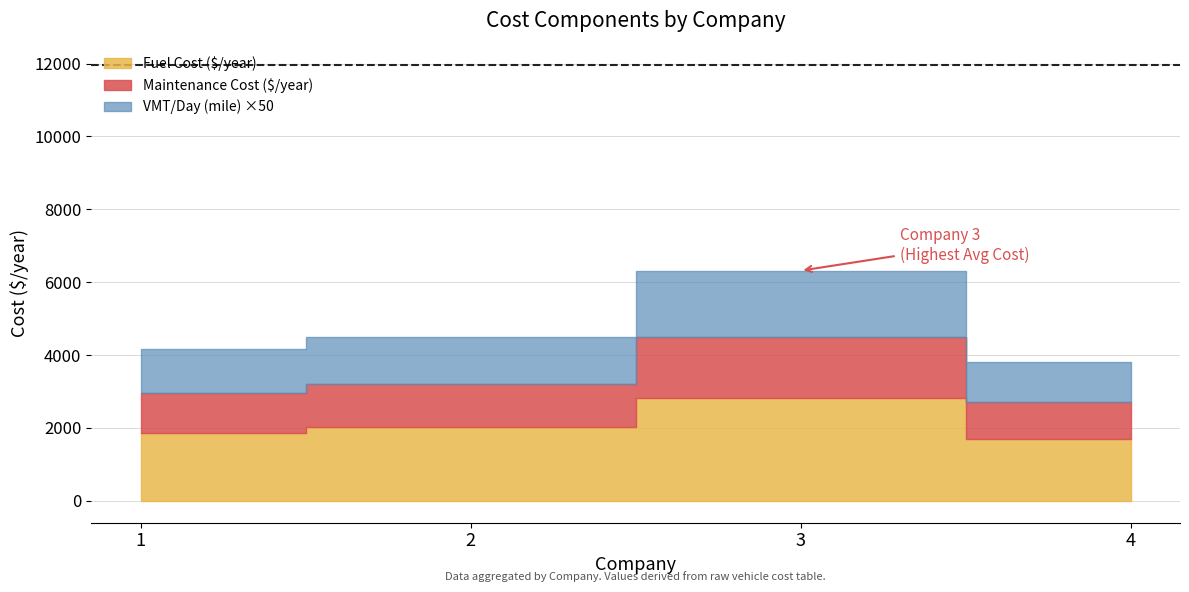

Where is the first local maximum for Annual TOC ($/year)?

3